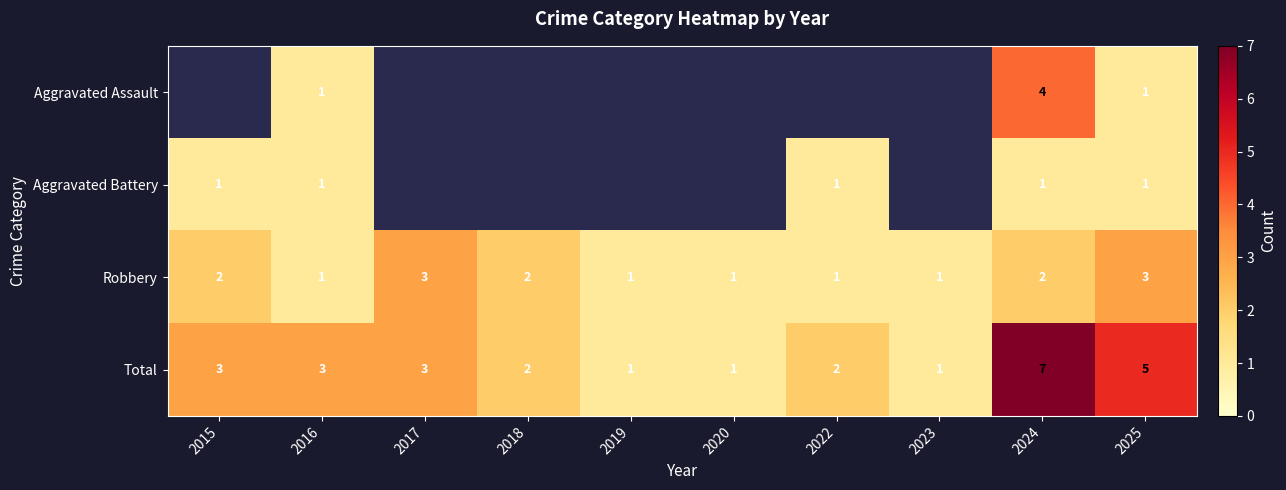

What is the difference between the Total values at 2018 and 2025?

3.0